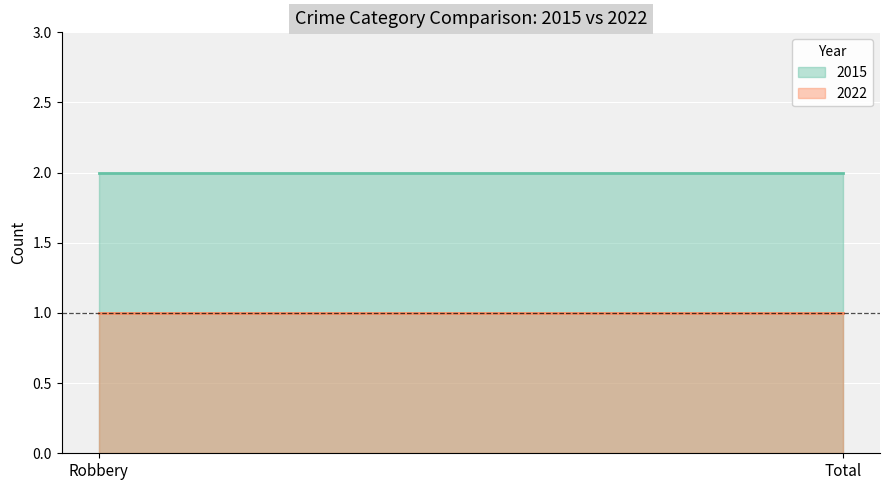

What position from the right is Total?

1